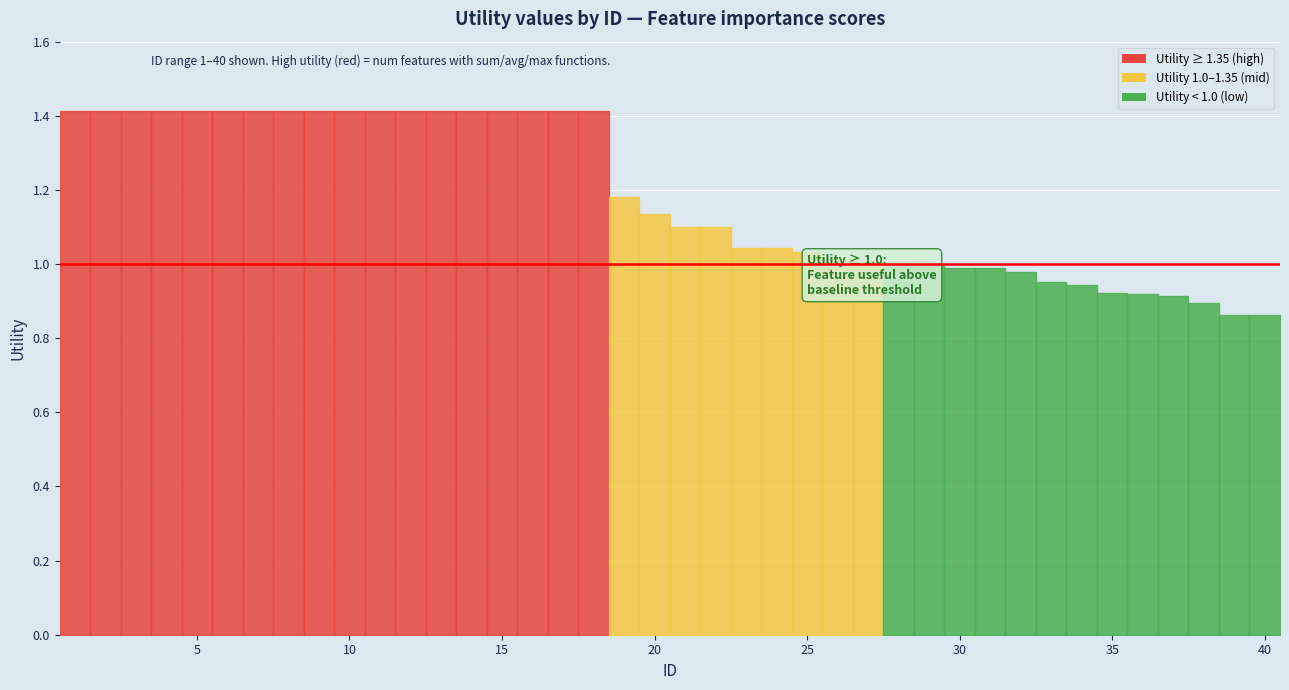

List the labels in order of value, smallest first.

40, 39, 38, 37, 36, 35, 34, 33, 32, 31, 30, 29, 28, 27, 26, 25, 24, 23, 22, 21, 20, 19, 1, 2, 3, 4, 5, 6, 7, 8, 9, 10, 11, 12, 13, 14, 15, 16, 17, 18